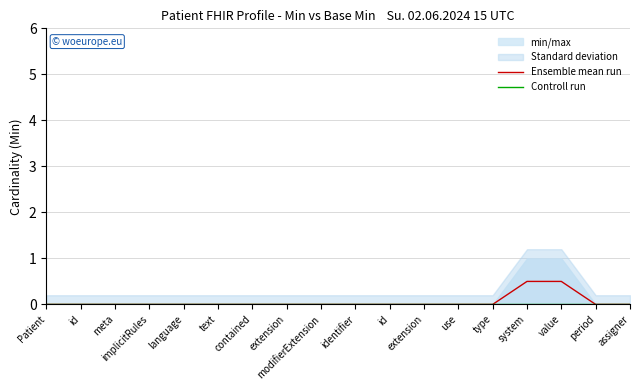

At which label does Ensemble mean run reach its minimum?

Patient